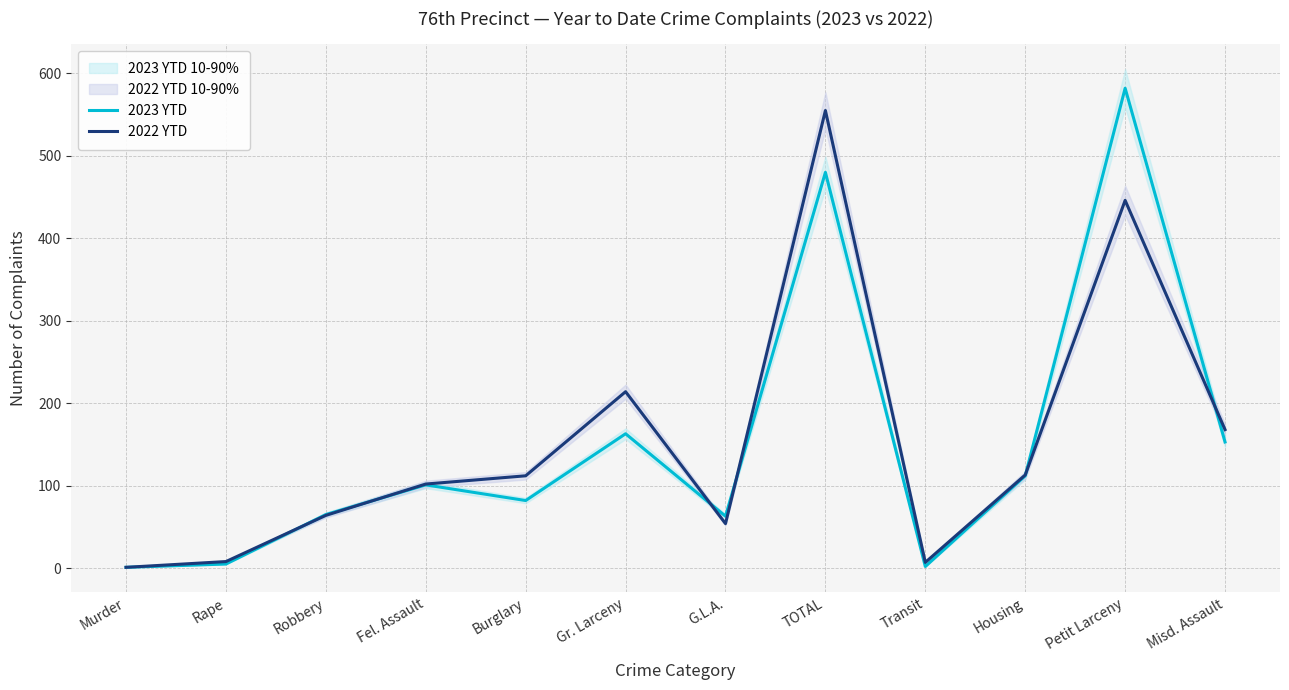

What is the total value across all series at Transit?

9